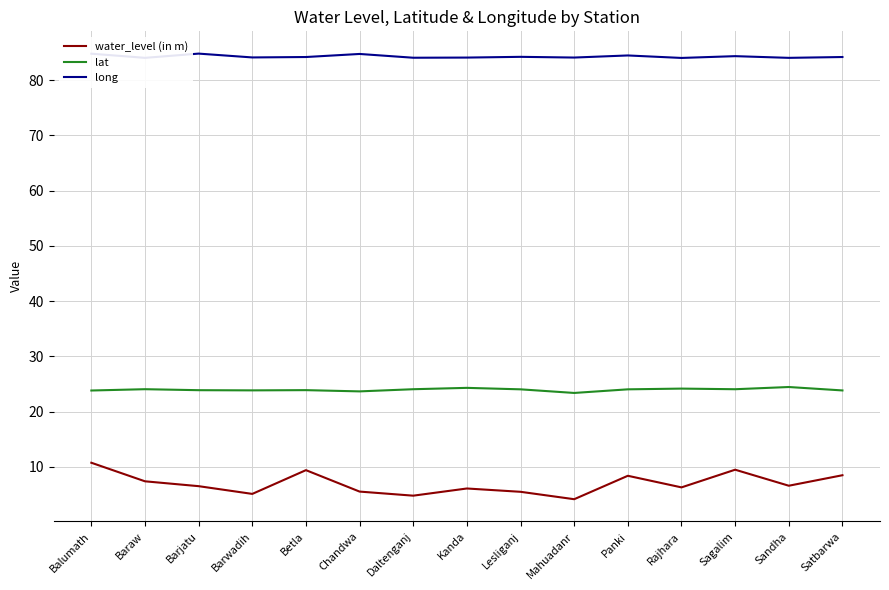

True or false: lat and long cross at least once.

False